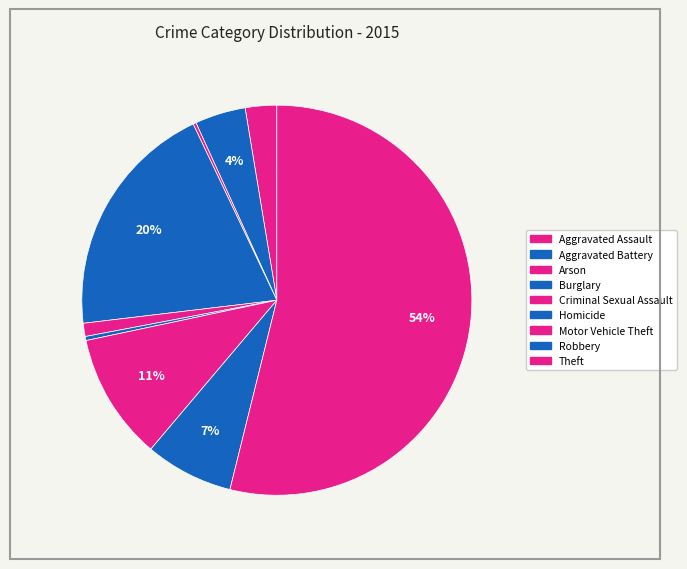

To the nearest percent, what is the average slice percentage?

11%